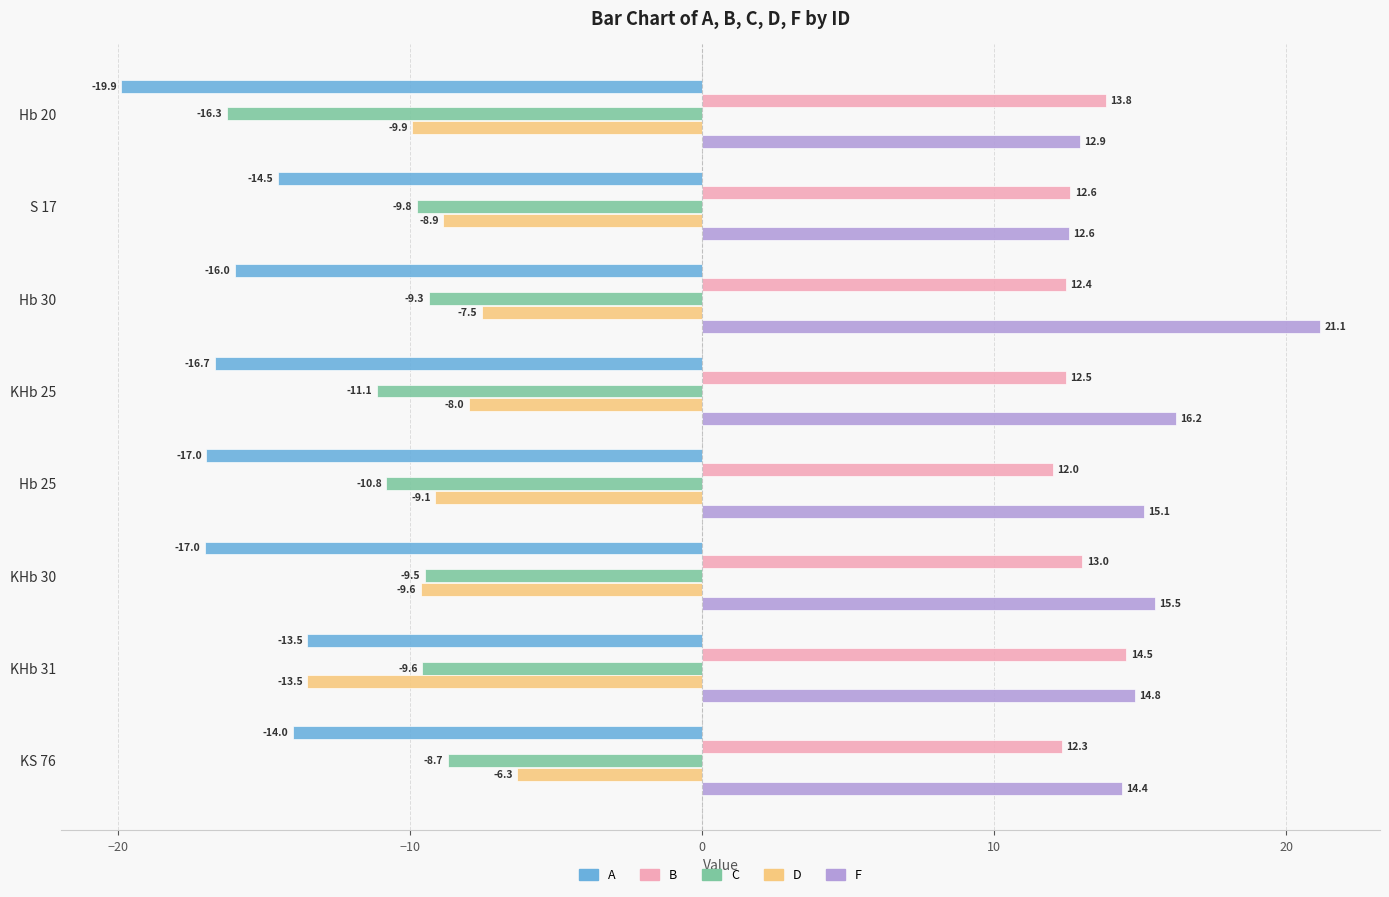

List the labels in order of D value, smallest first.

KHb 31, Hb 20, KHb 30, Hb 25, S 17, KHb 25, Hb 30, KS 76